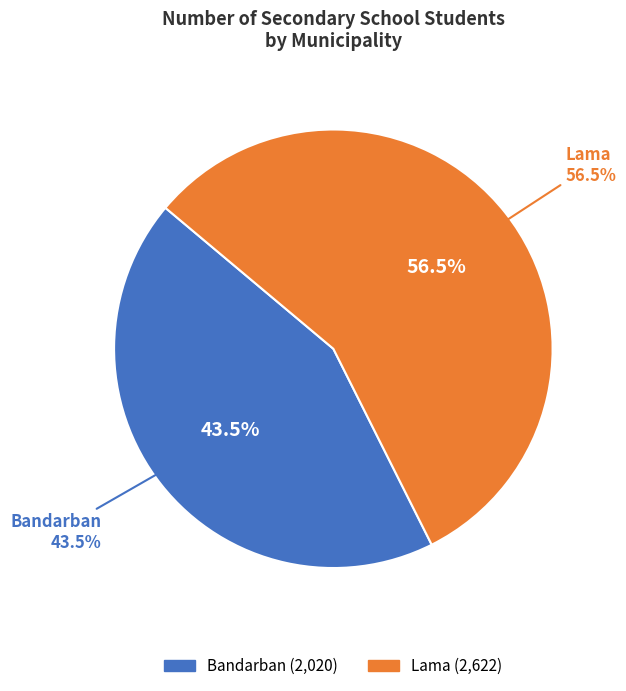

How much of the chart is everything except Bandarban?

56.5%